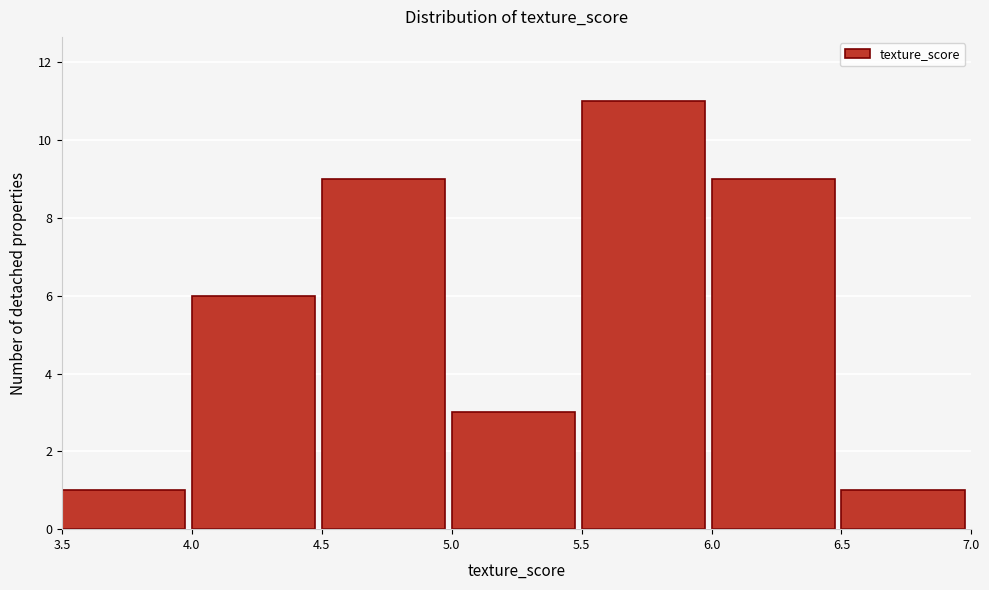

Over which range of the x-axis is the bar tallest?

5.5 to 6.0